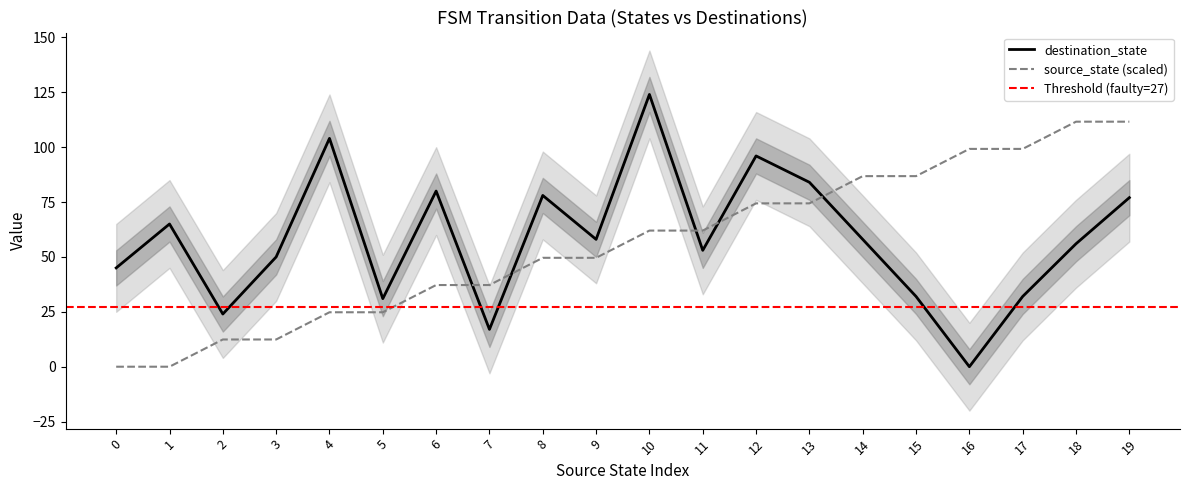

What is the difference between the destination_state values at 10 and 1?

59.0